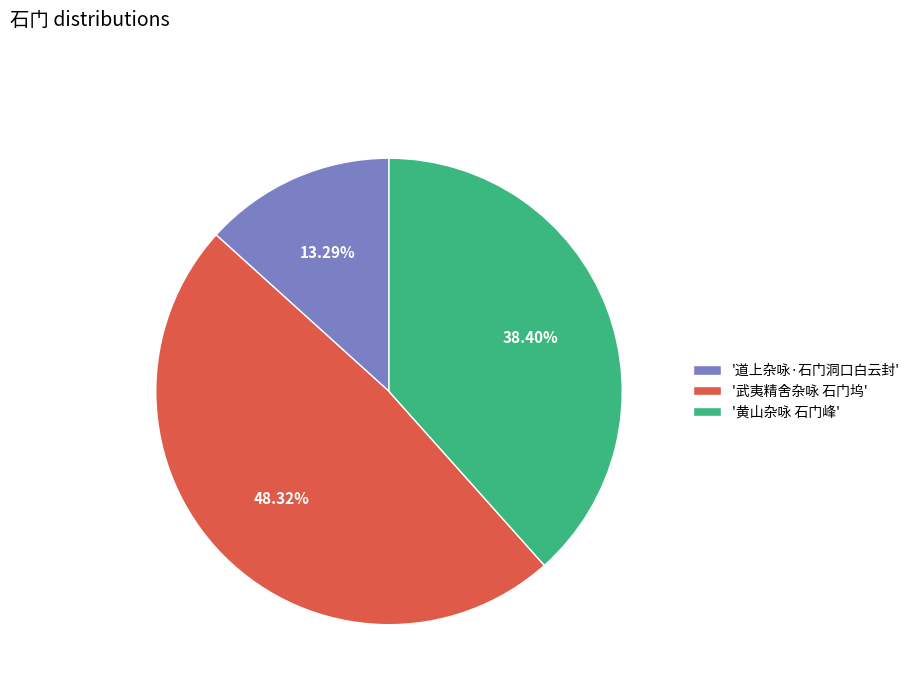

Does any single category account for the majority?

No